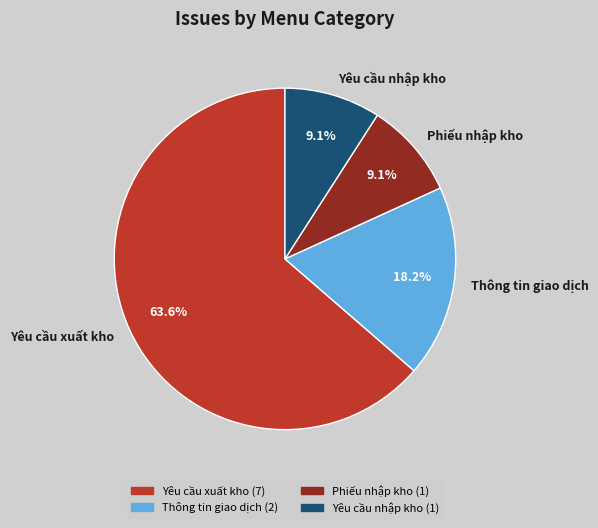

What is the largest slice in the pie chart?

Yêu cầu xuất kho